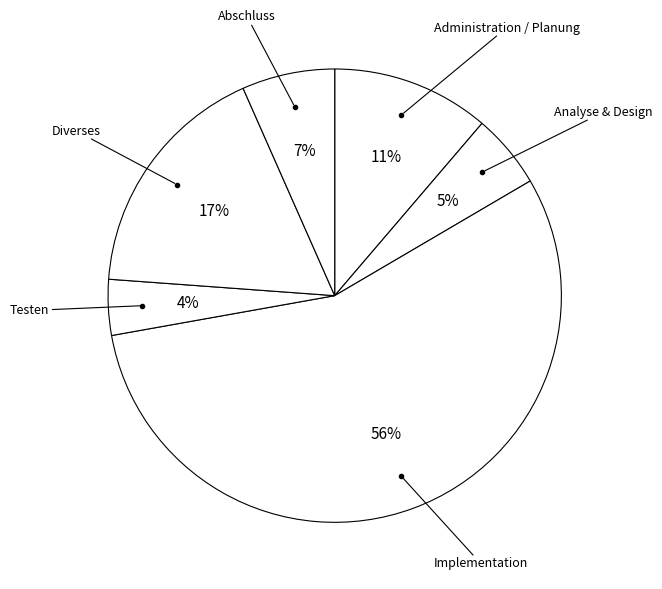

How many slices are in this pie chart?

6